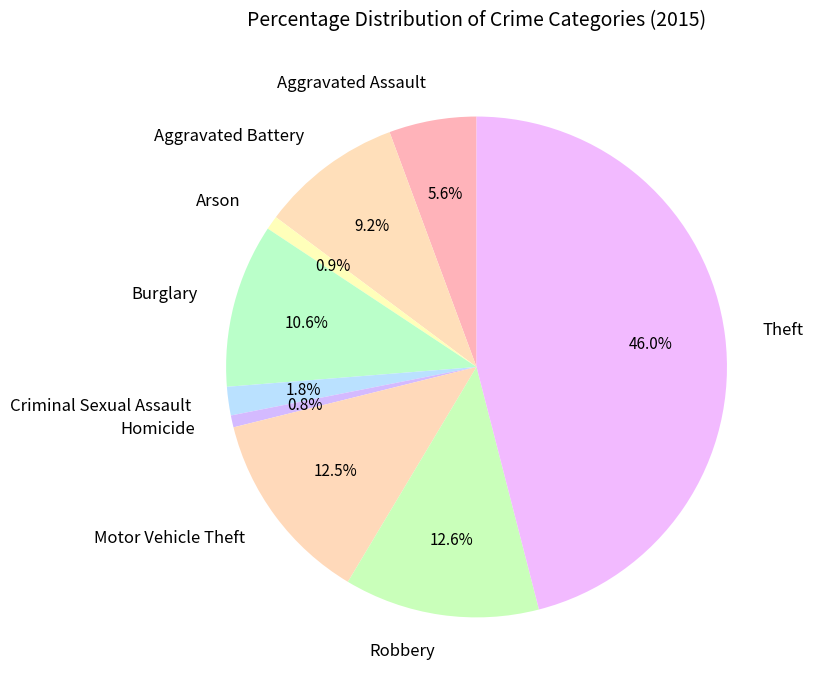

Is it true that Theft is 54% of the pie?

False